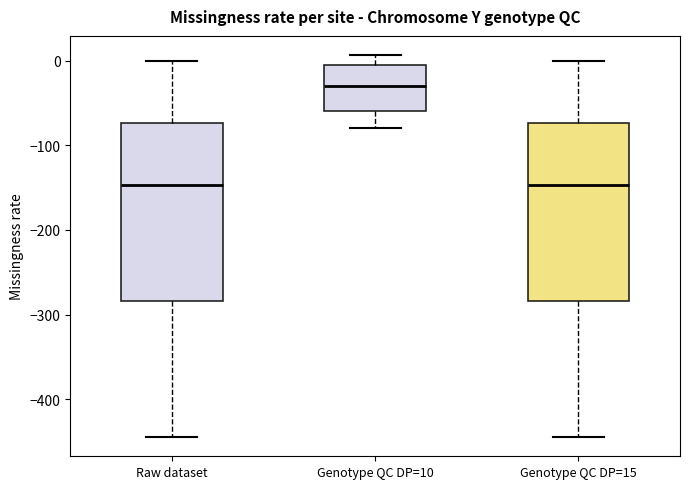

Which box has the highest median line?

Genotype QC DP=10